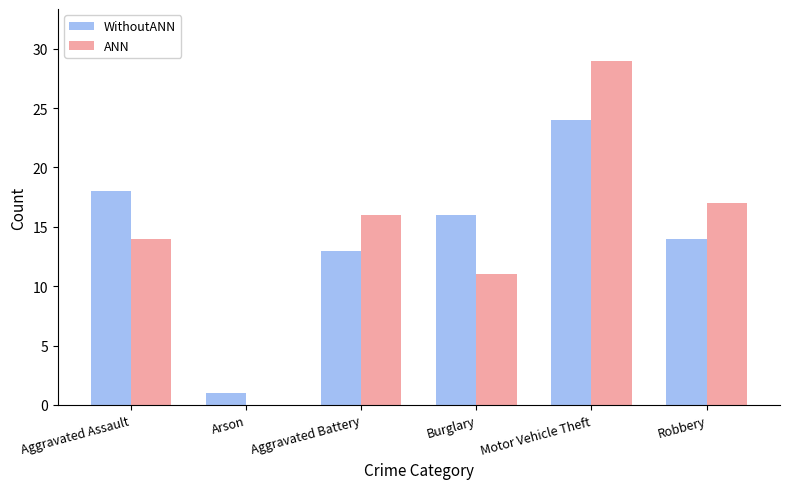

Reading left to right, transcribe all the data shown in this chart.

WithoutANN: Aggravated Assault=18	Arson=1	Aggravated Battery=13	Burglary=16	Motor Vehicle Theft=24	Robbery=14
ANN: Aggravated Assault=14	Arson=0	Aggravated Battery=16	Burglary=11	Motor Vehicle Theft=29	Robbery=17